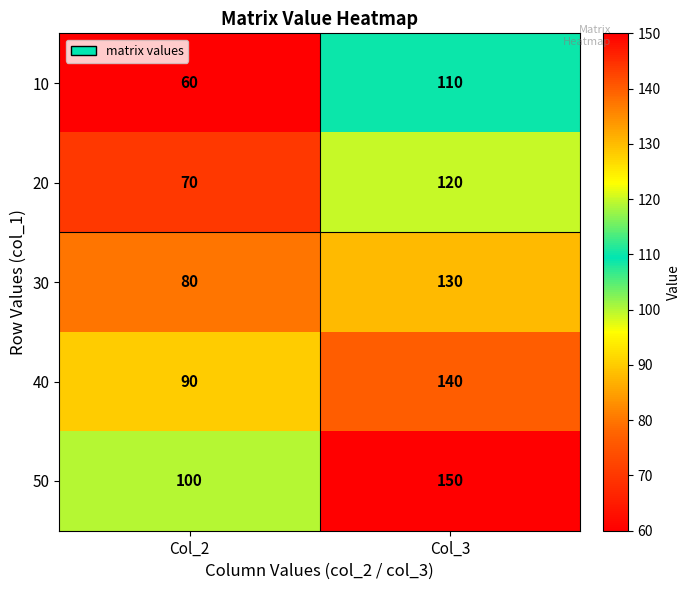

Is it true that 20 equals 70 at Col_2?

True